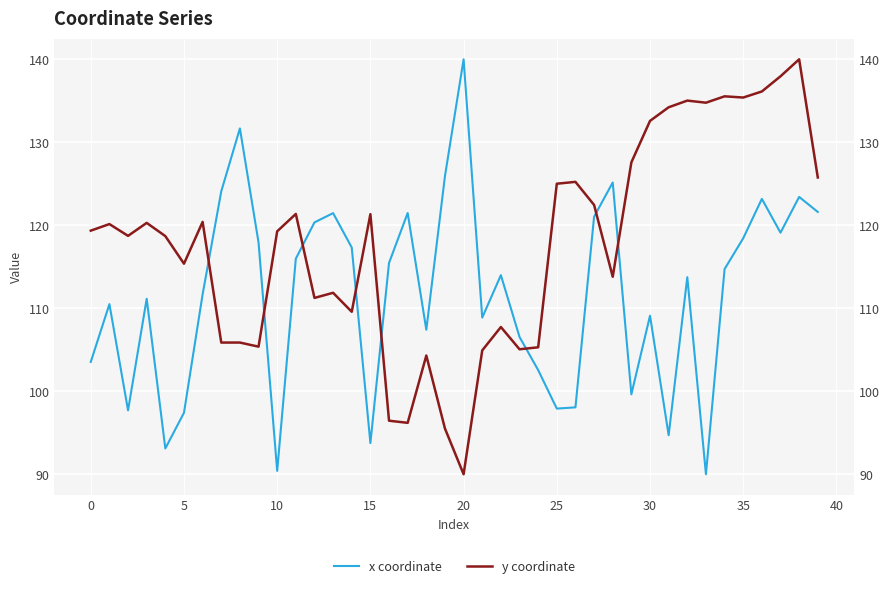

What is the total value across all series at 39?

247.4